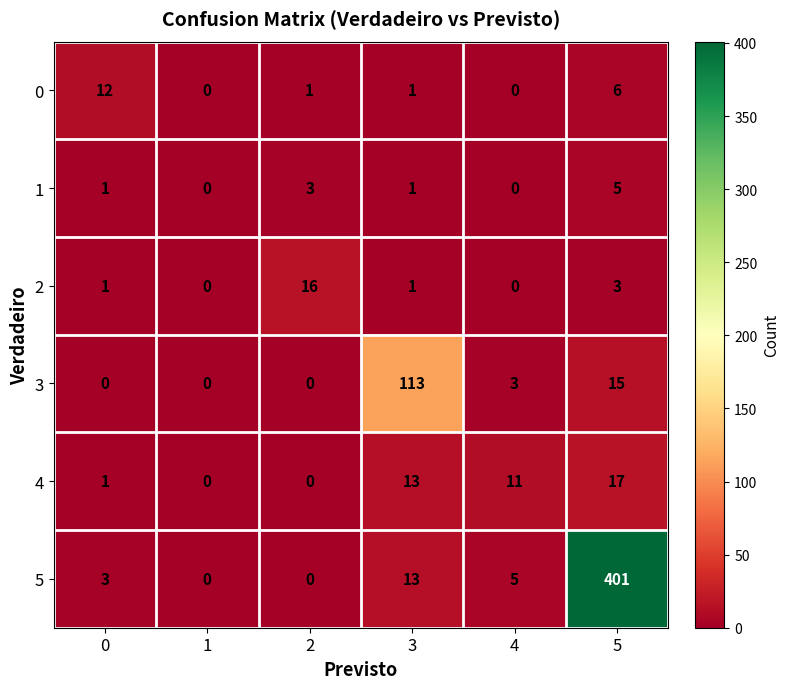

True or false: 0 has a value of 12 at 0.

True